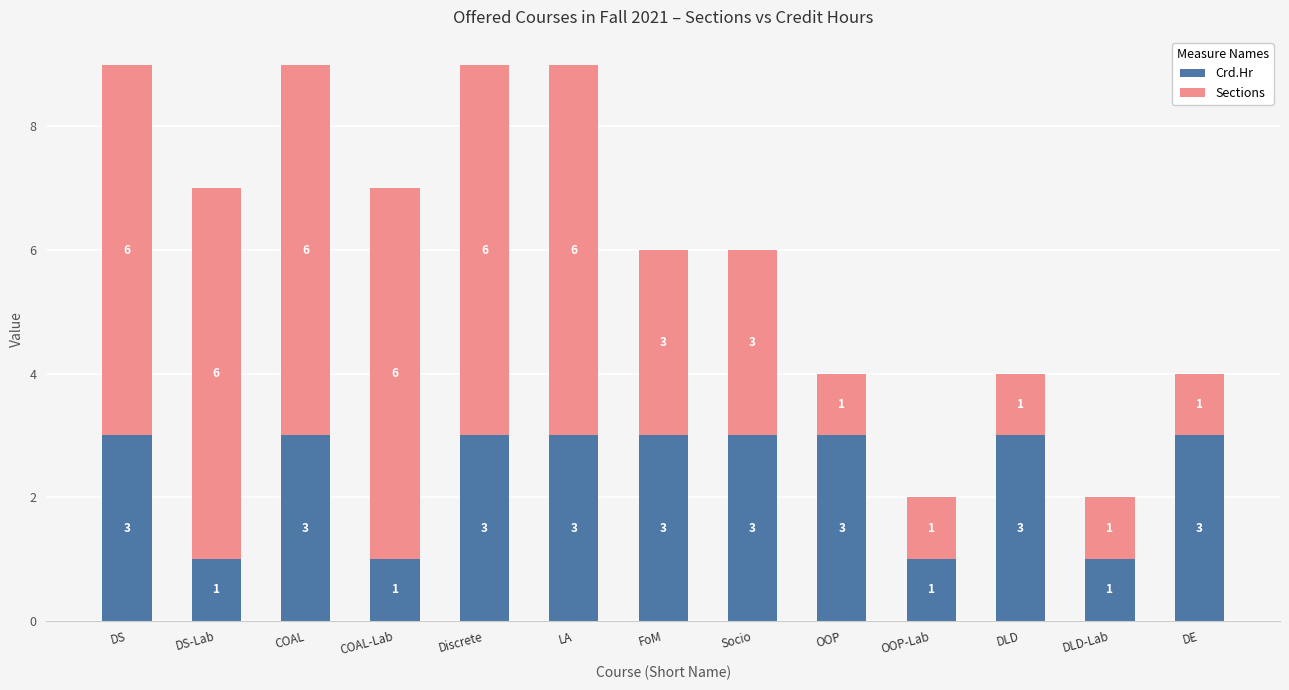

What is the total value across all series at COAL-Lab?

7